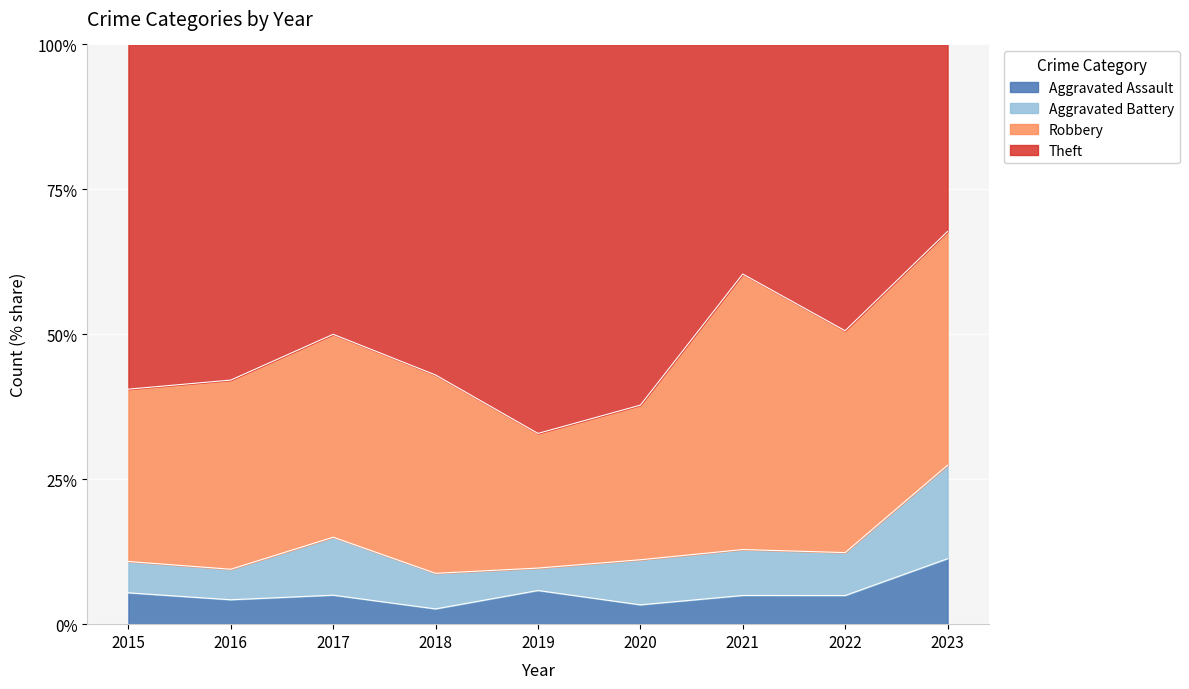

Between 2018 and 2016, which is larger?

2016